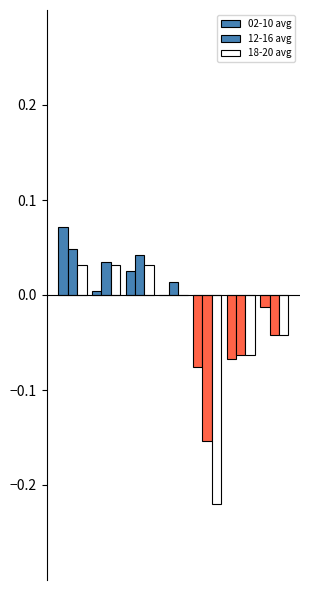

Count the number of categories in the chart.

7